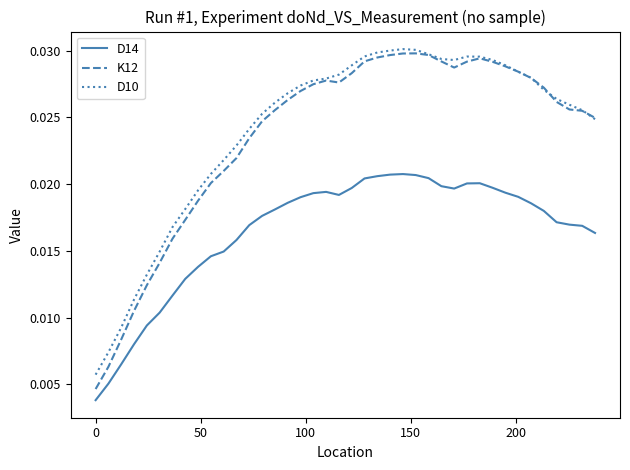

True or false: D14 and K12 intersect in this chart.

False